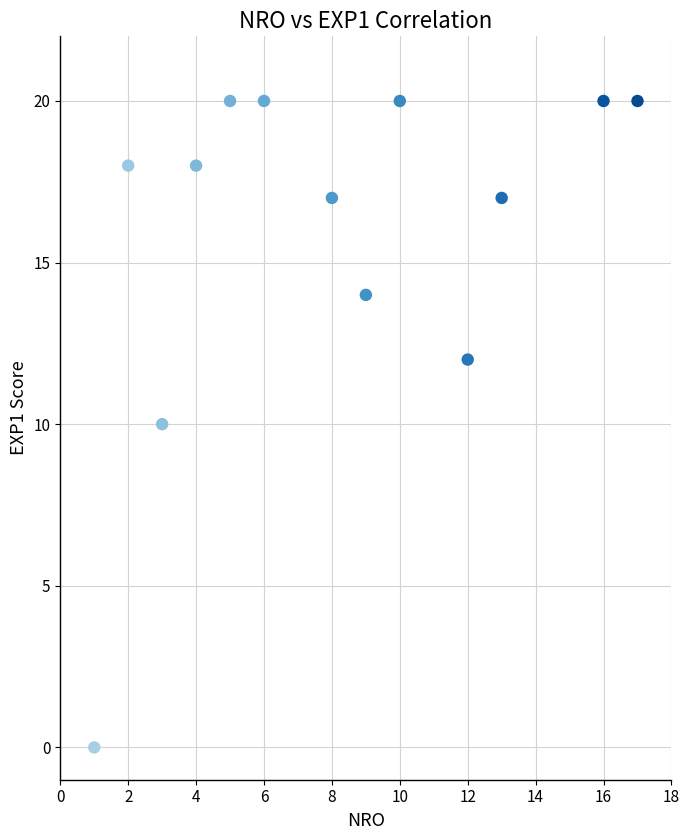

What is the range of X values (max minus min)?

16